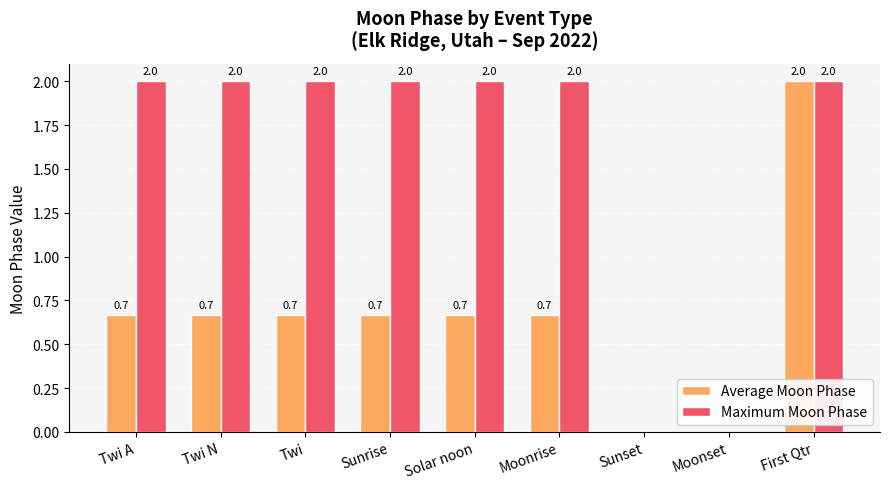

Are the bars grouped side by side (vs. stacked)?

Yes